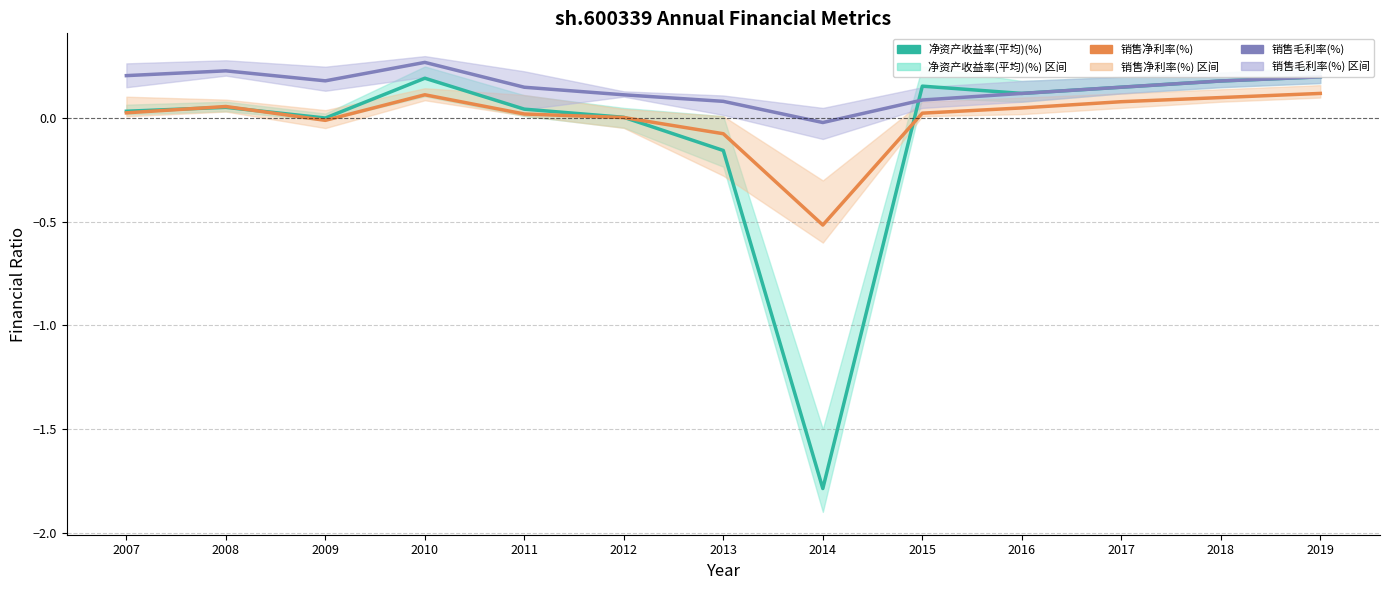

Reading left to right, list all the values displayed in this chart.

净资产收益率(平均)(%): 2007=0.0	2008=0.1	2009=0.0	2010=0.2	2011=0.0	2012=0.0	2013=-0.2	2014=-1.8	2015=0.2	2016=0.1	2017=0.1	2018=0.2	2019=0.2
销售净利率(%): 2007=0.0	2008=0.1	2009=-0.0	2010=0.1	2011=0.0	2012=0.0	2013=-0.1	2014=-0.5	2015=0.0	2016=0.1	2017=0.1	2018=0.1	2019=0.1
销售毛利率(%): 2007=0.2	2008=0.2	2009=0.2	2010=0.3	2011=0.1	2012=0.1	2013=0.1	2014=-0.0	2015=0.1	2016=0.1	2017=0.1	2018=0.2	2019=0.2